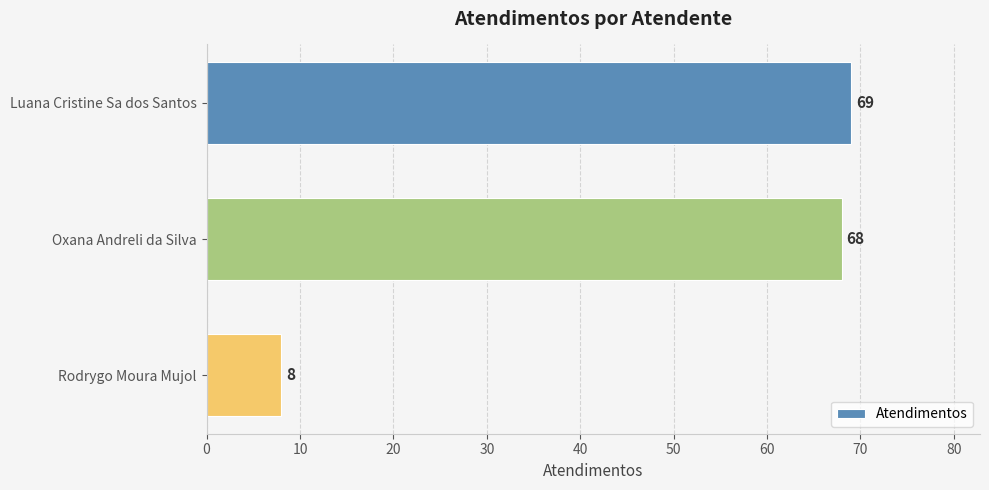

How many bars are there in total?

3